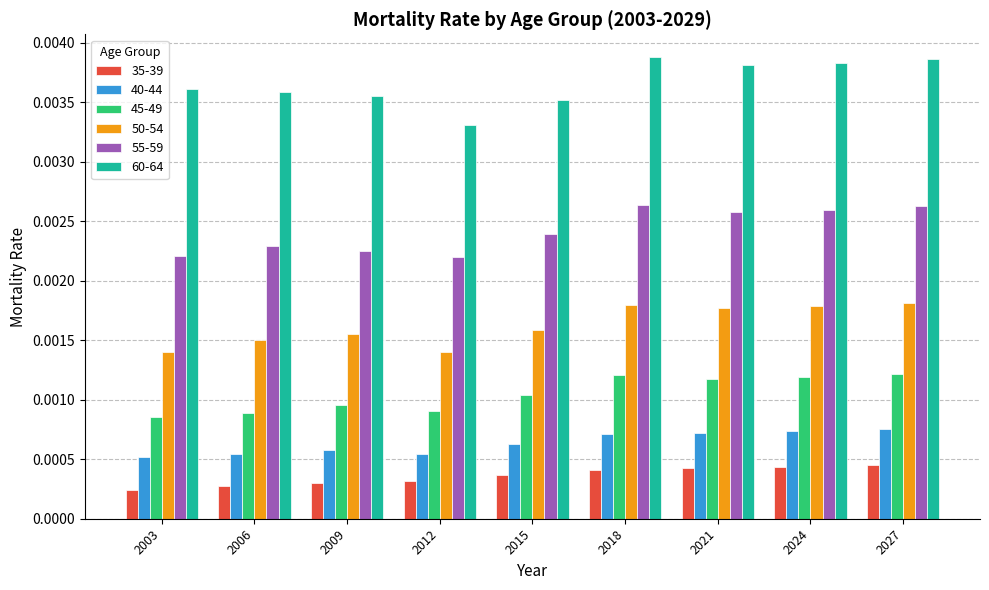

How many bars are there in each group?

6